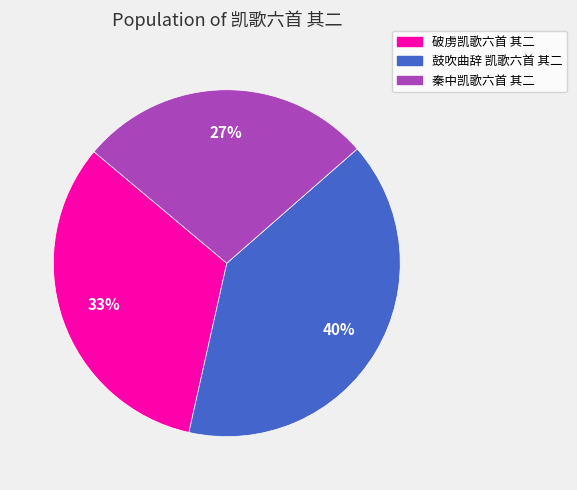

Rank the categories by value from lowest to highest.

秦中凯歌六首 其二, 破虏凯歌六首 其二, 鼓吹曲辞 凯歌六首 其二